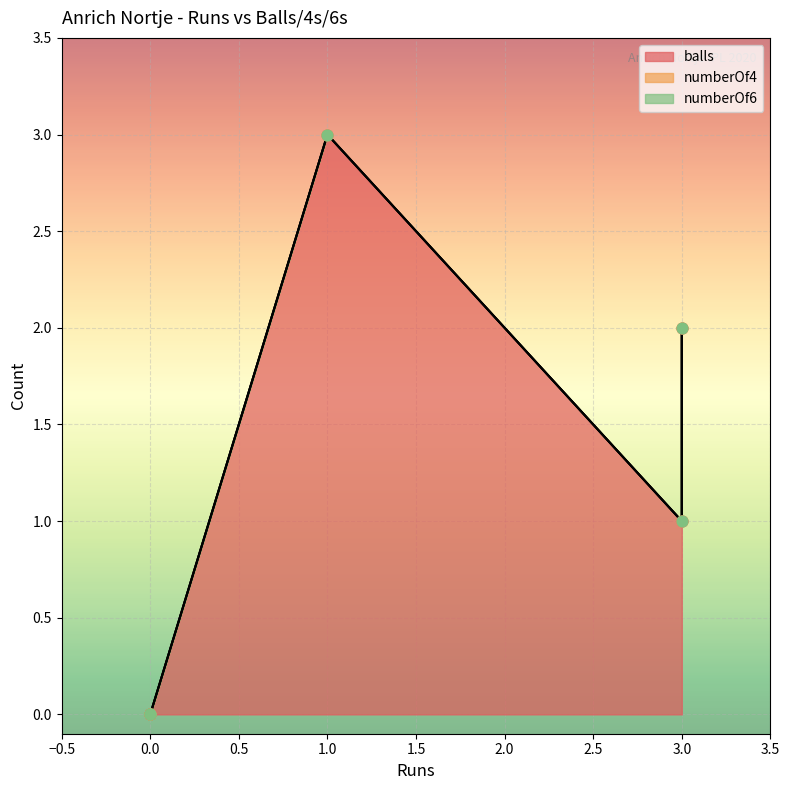

What are all the series names shown in the legend?

balls, numberOf4, numberOf6